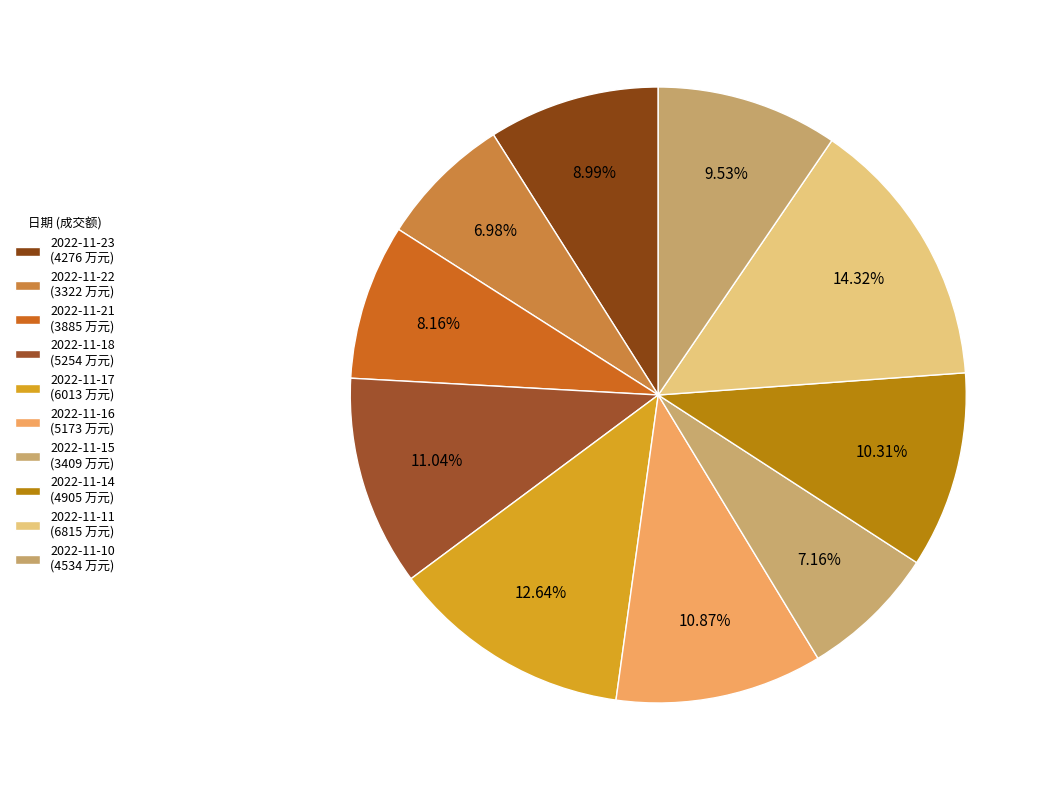

To the nearest percent, what is the difference between the largest and smallest slice percentages?

7%